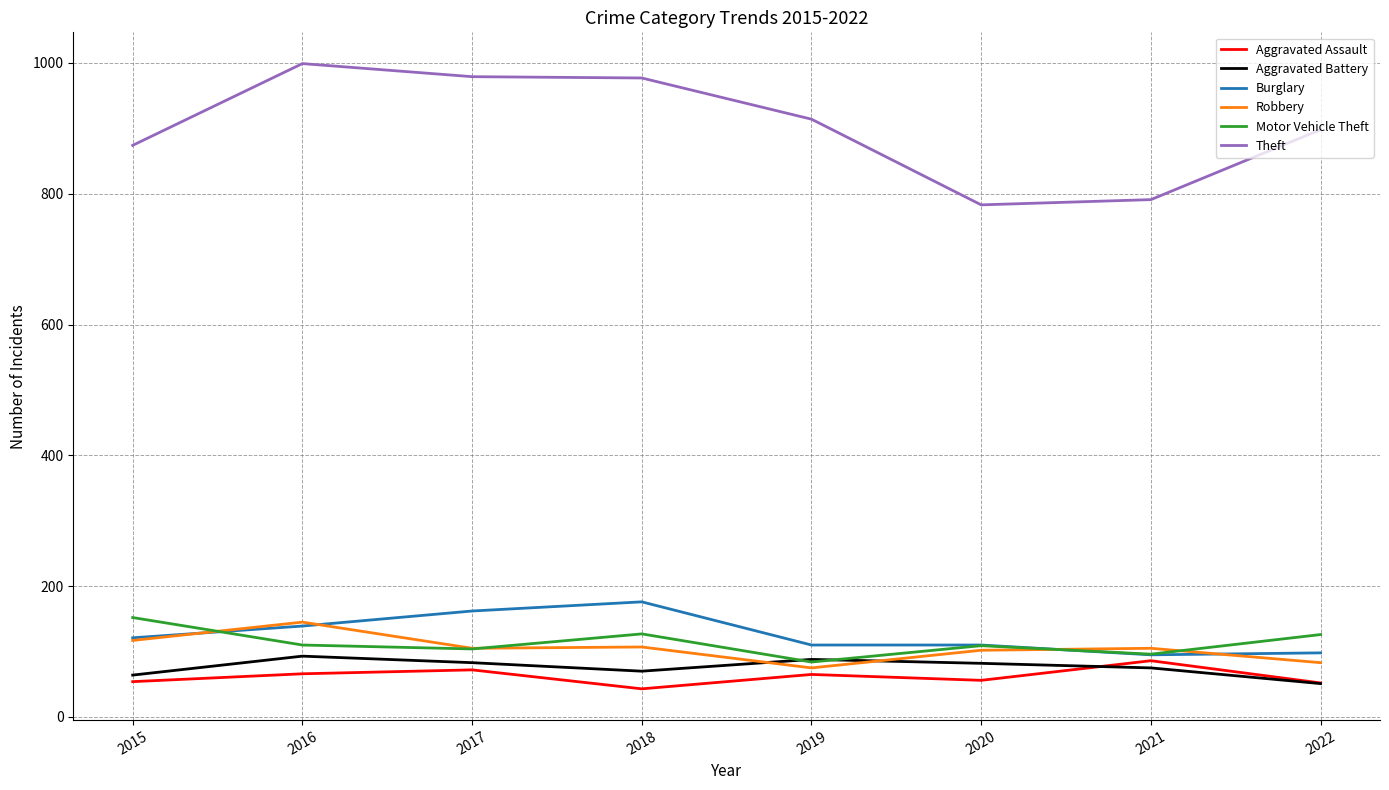

Count the number of data series in this chart.

6